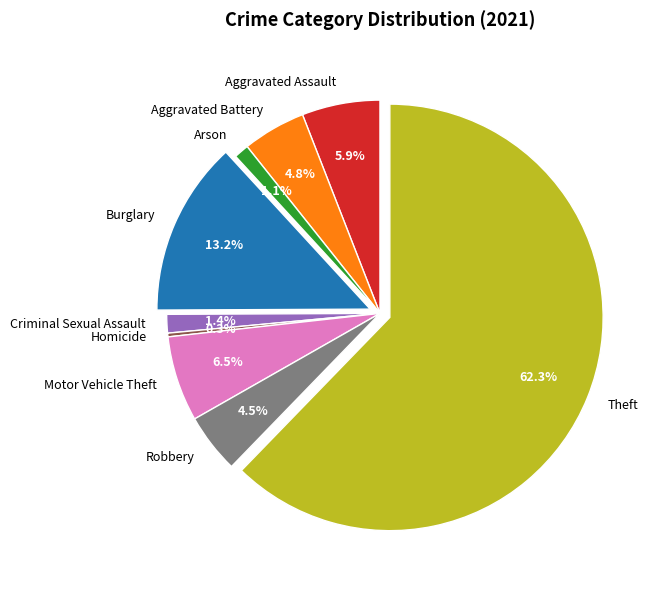

Which has a higher value, Homicide or Burglary?

Burglary